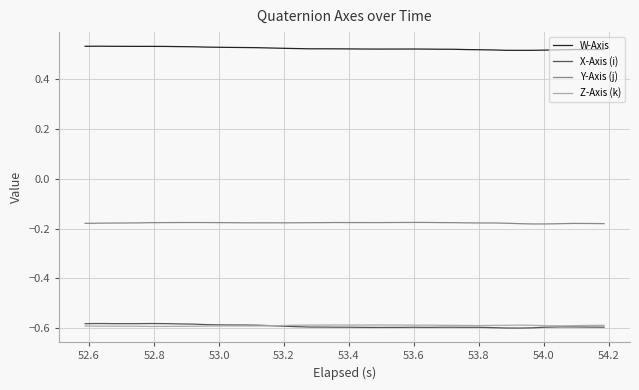

What are all the series names shown in the legend?

W-Axis, X-Axis (i), Y-Axis (j), Z-Axis (k)